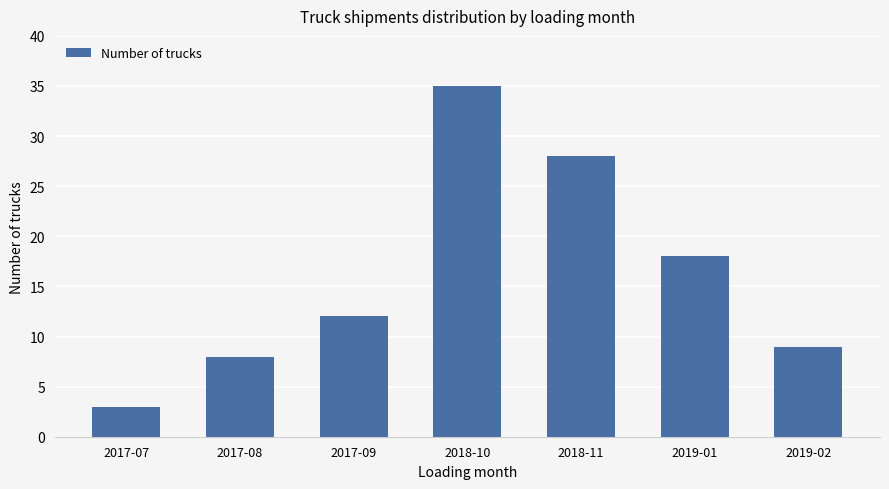

Is it true that the value at 2019-02 is 9?

True